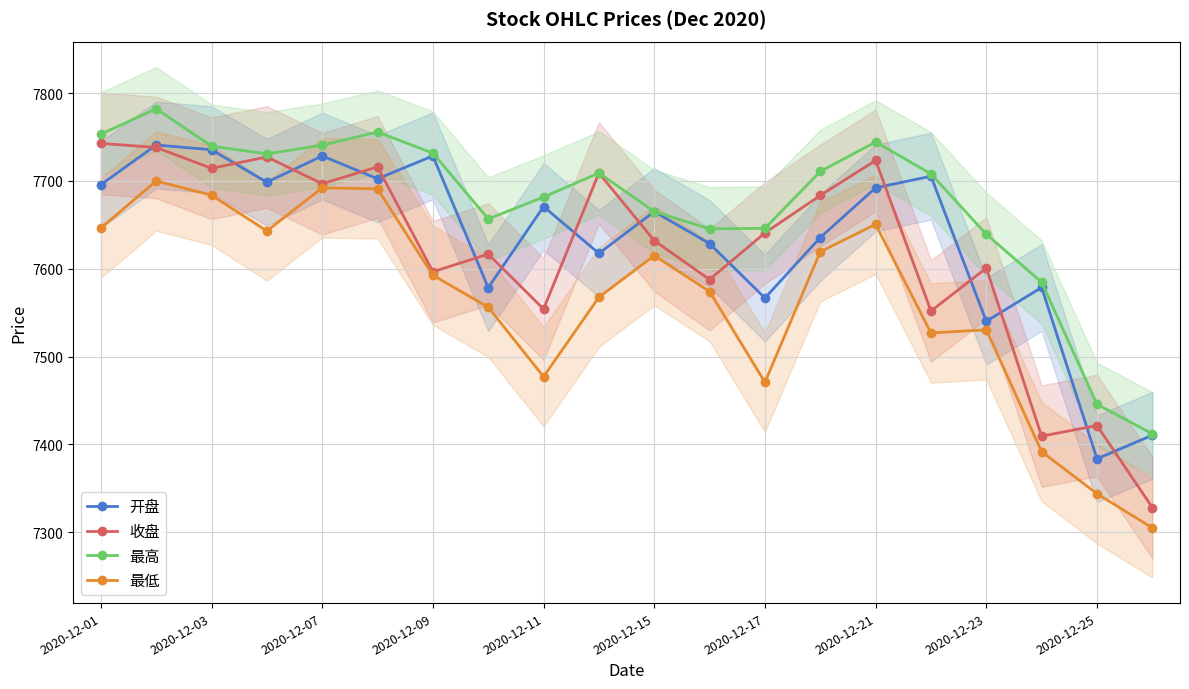

What is the approximate value of 最高 at 2020-12-23?

7639.3